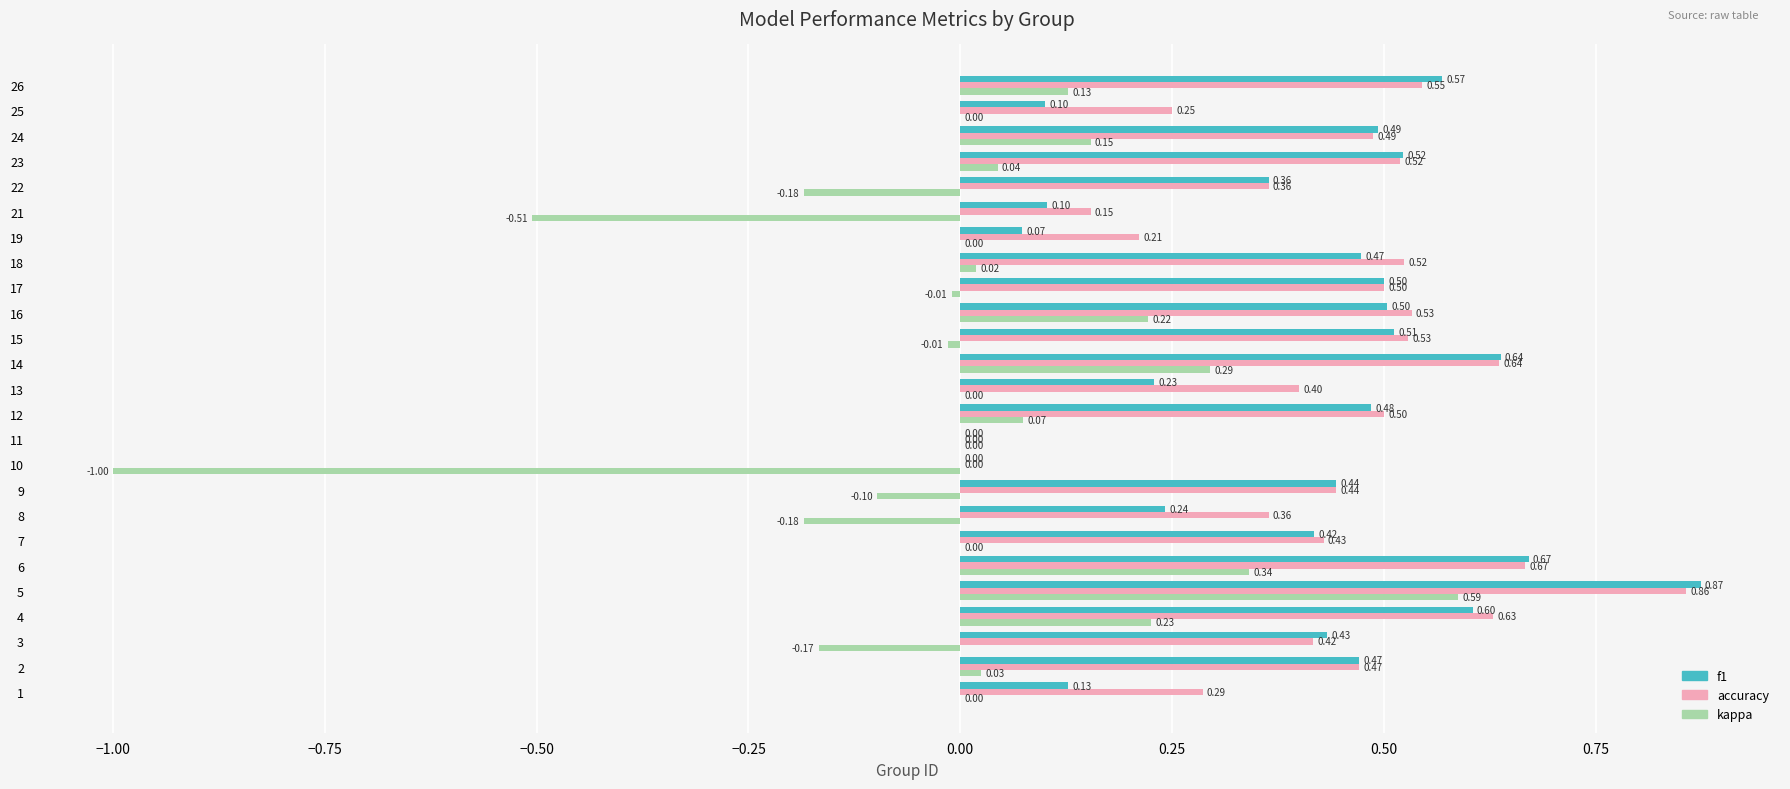

What is the sum of the accuracy values at 6 and 4?

1.3